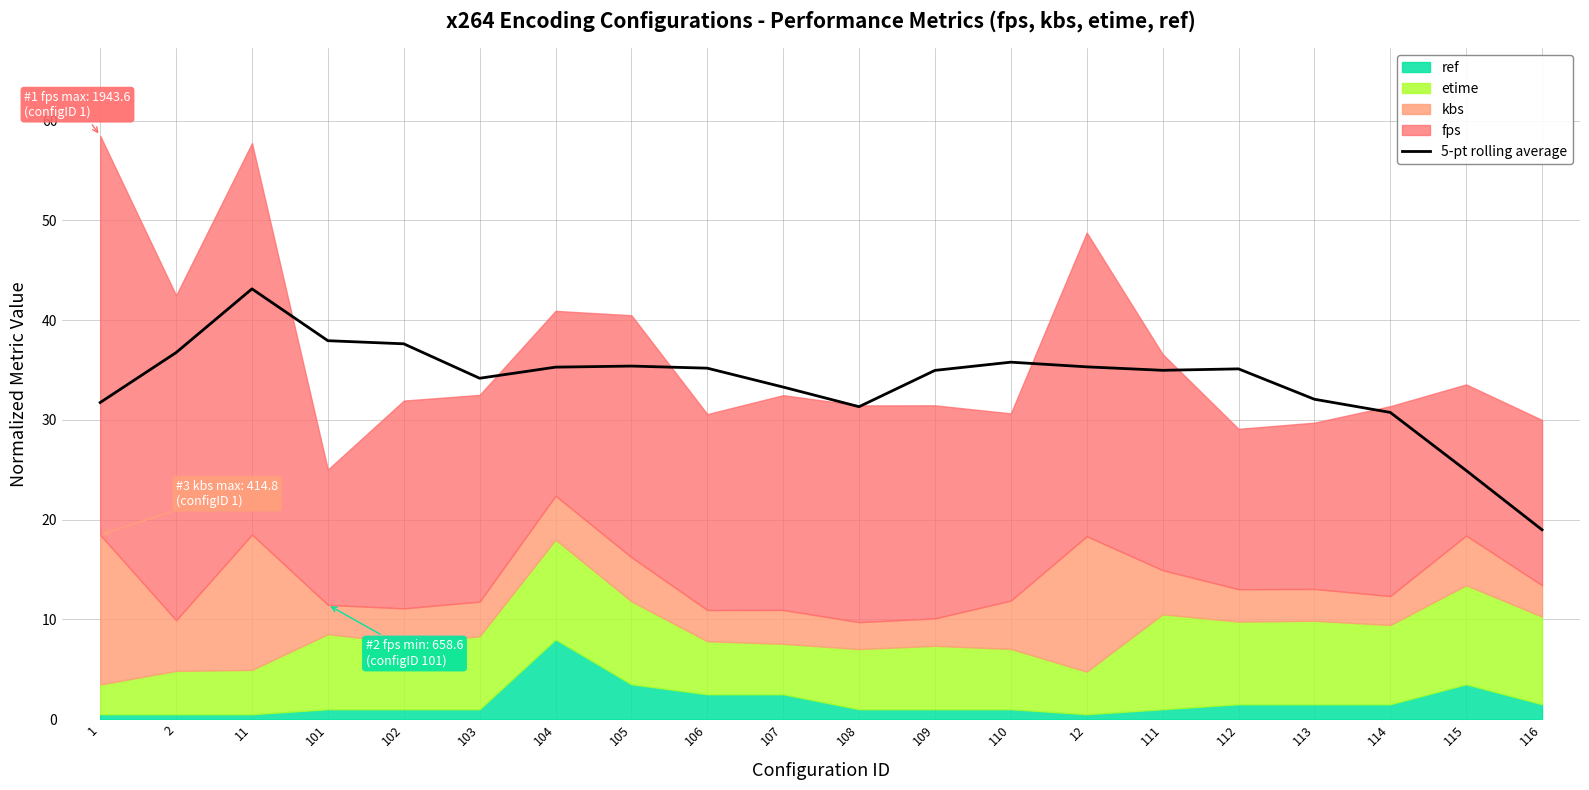

List the labels in order of value, largest first.

11, 101, 102, 2, 110, 105, 12, 104, 106, 112, 111, 109, 103, 107, 113, 1, 108, 114, 115, 116